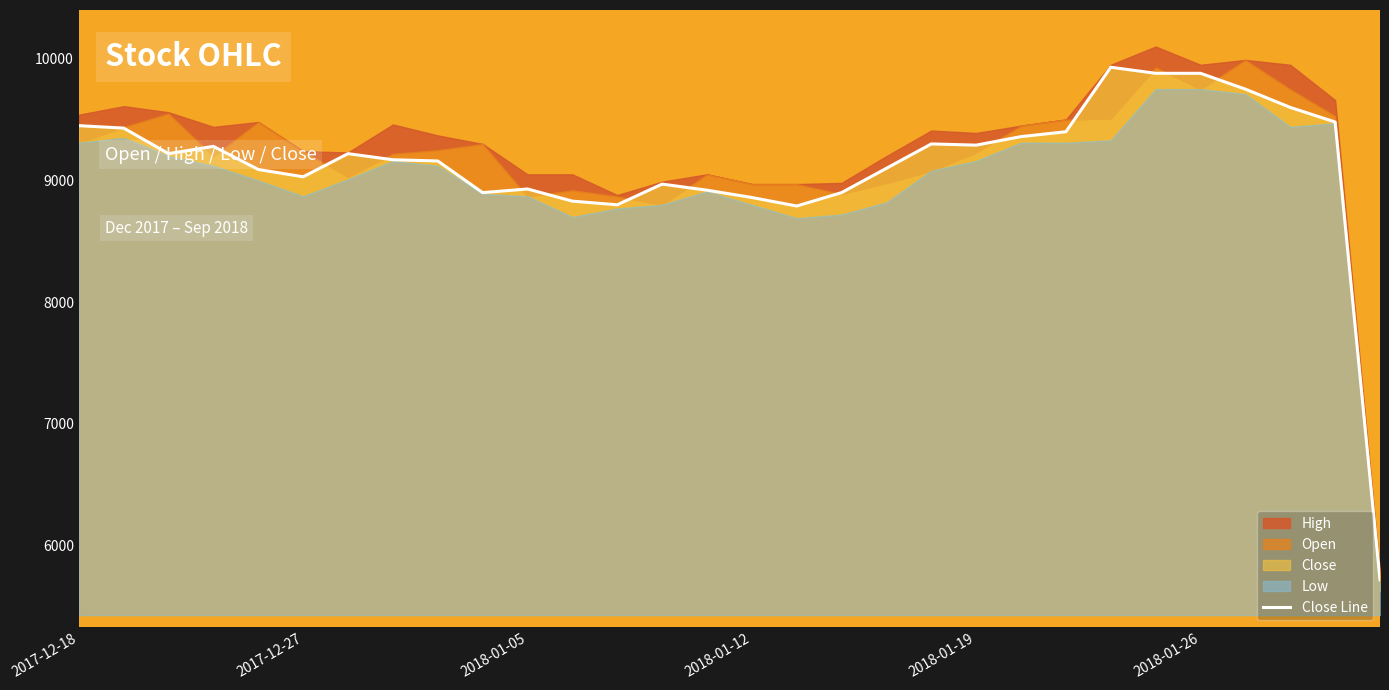

How many lines are shown in the chart?

1